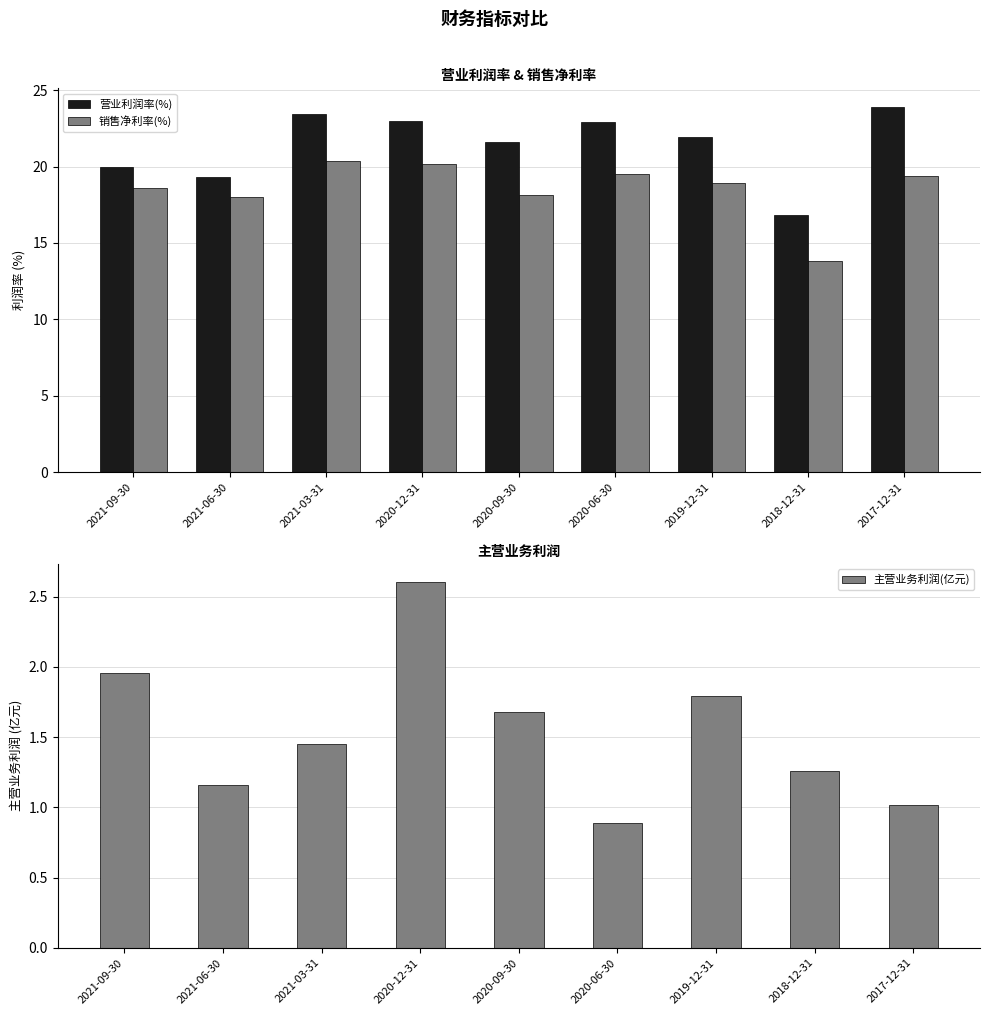

What value does the 销售净利率(%) series have at 2019-12-31?

19.0